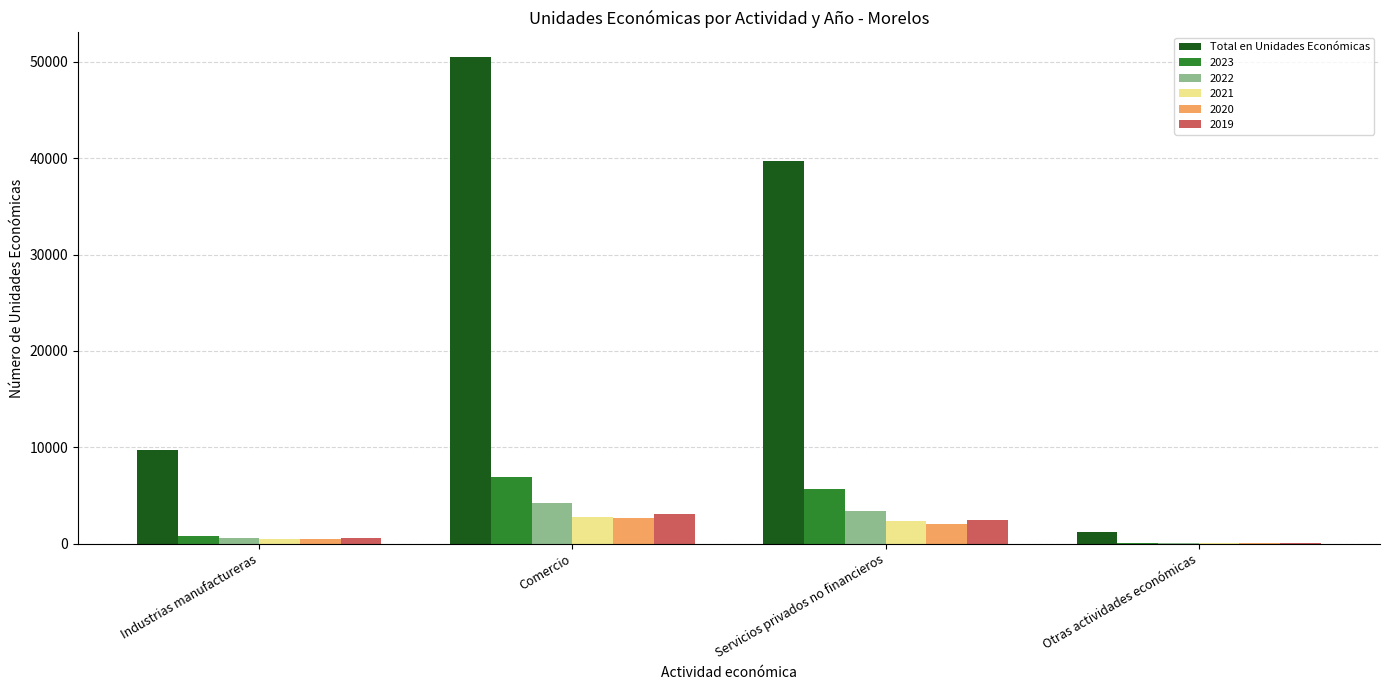

True or false: 2023 has a value of 6941 at Comercio.

True